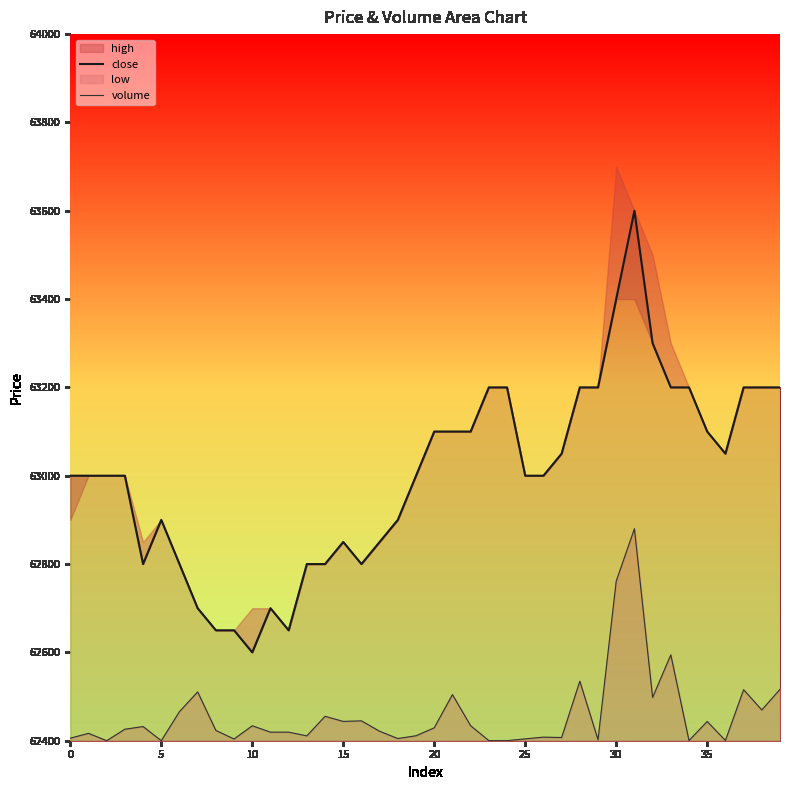

What is the value of the close point at the 33rd from the left?

63300.0